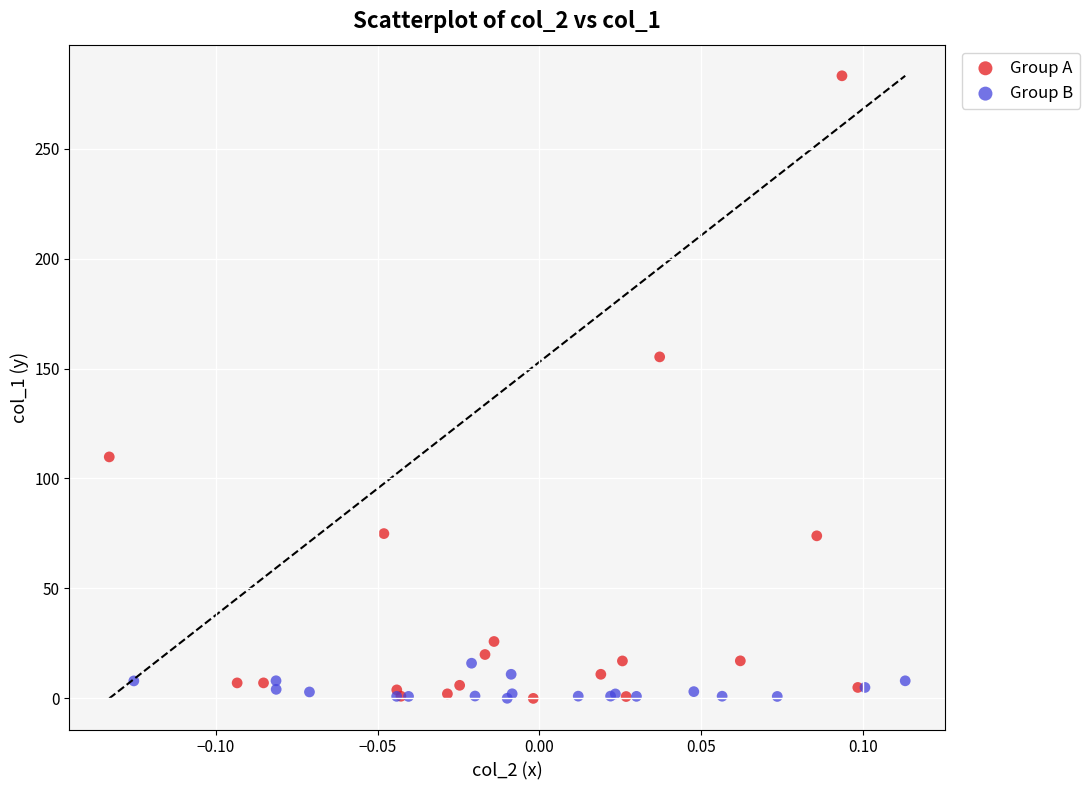

Which series contains the highest Y value?

Group A